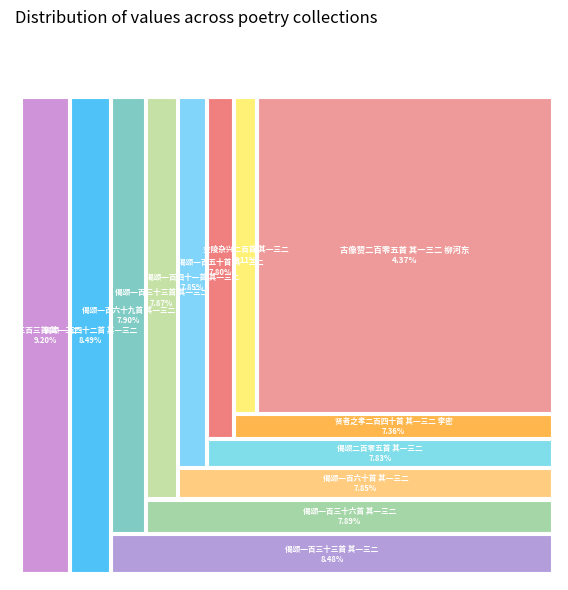

Which category has the smallest portion of the pie?

古像赞二百零五首 其一三二 柳河东